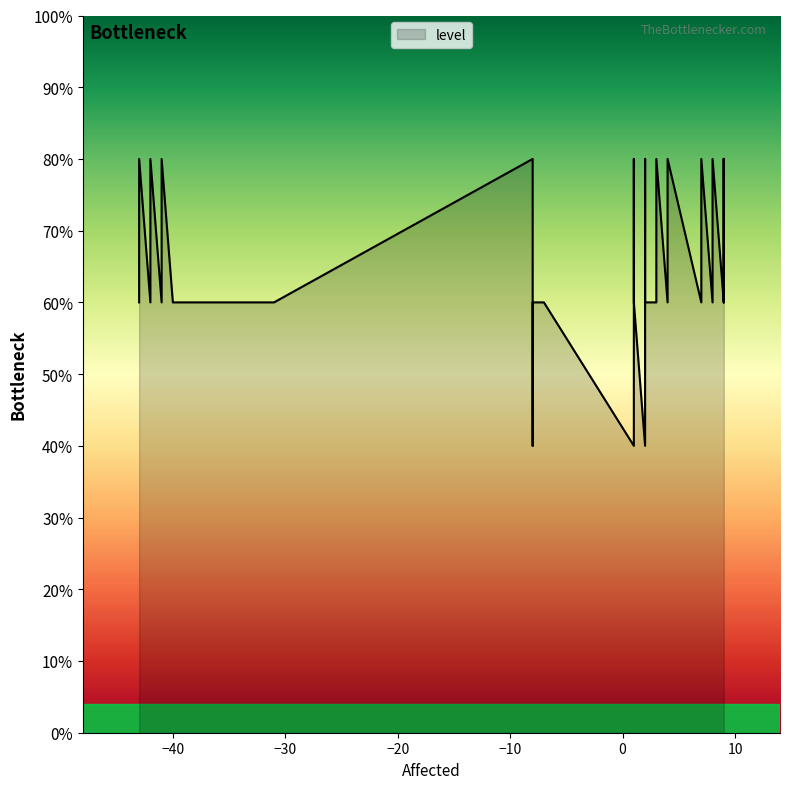

Count the number of values greater than 3.

18